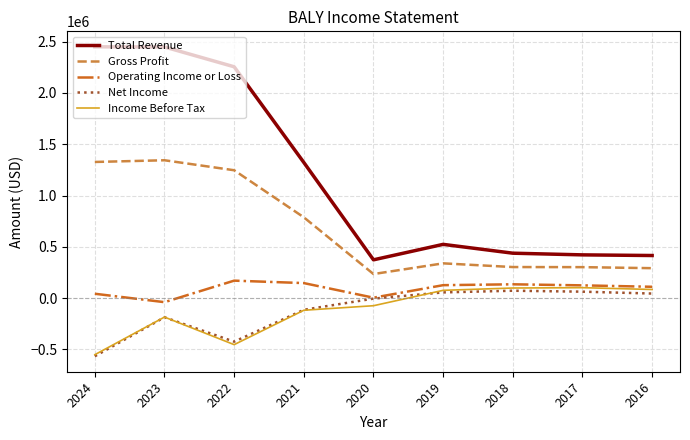

What is the approximate value of Gross Profit at 2020?

234100